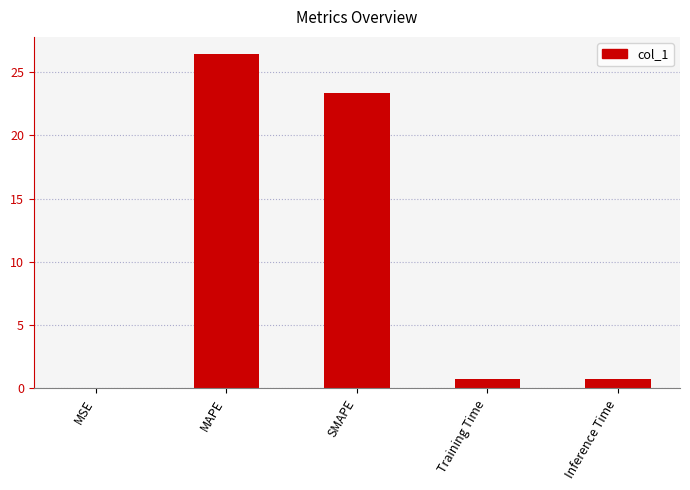

Between Inference Time and MSE, which is larger?

Inference Time